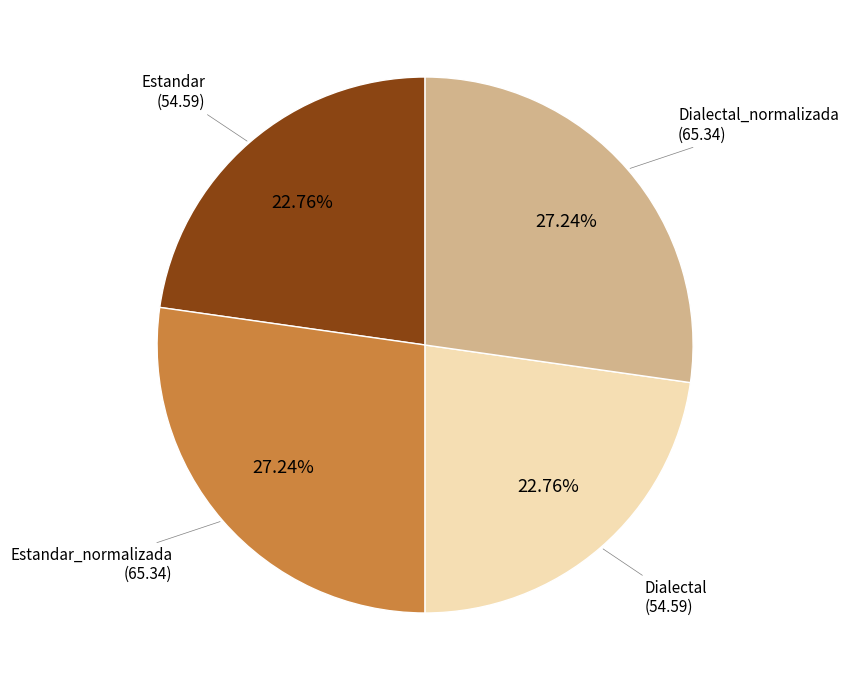

Approximately how many times larger is the value at Estandar_normalizada compared to Dialectal_normalizada?

1.0